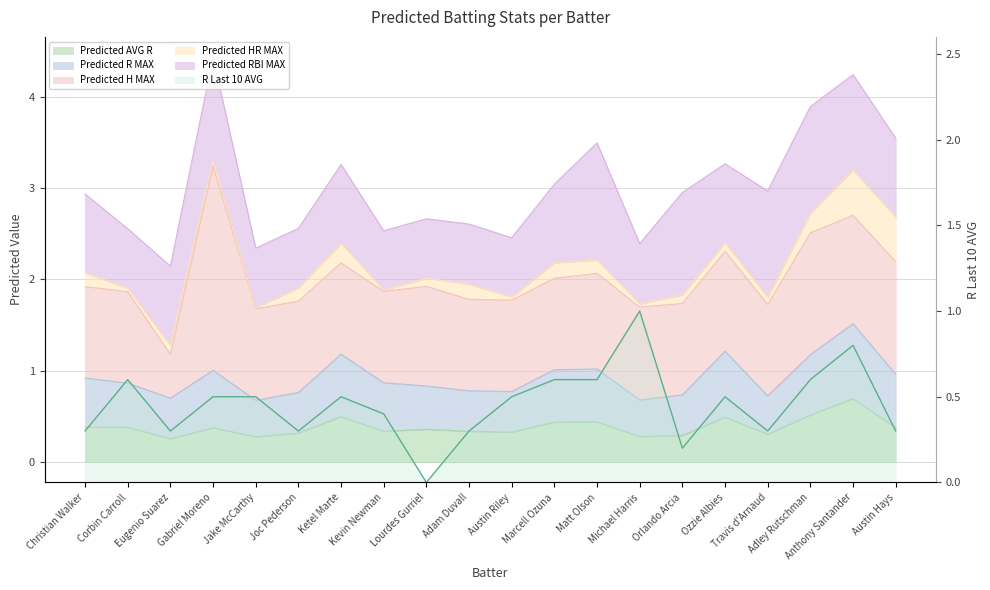

How many data points are above 0?

19